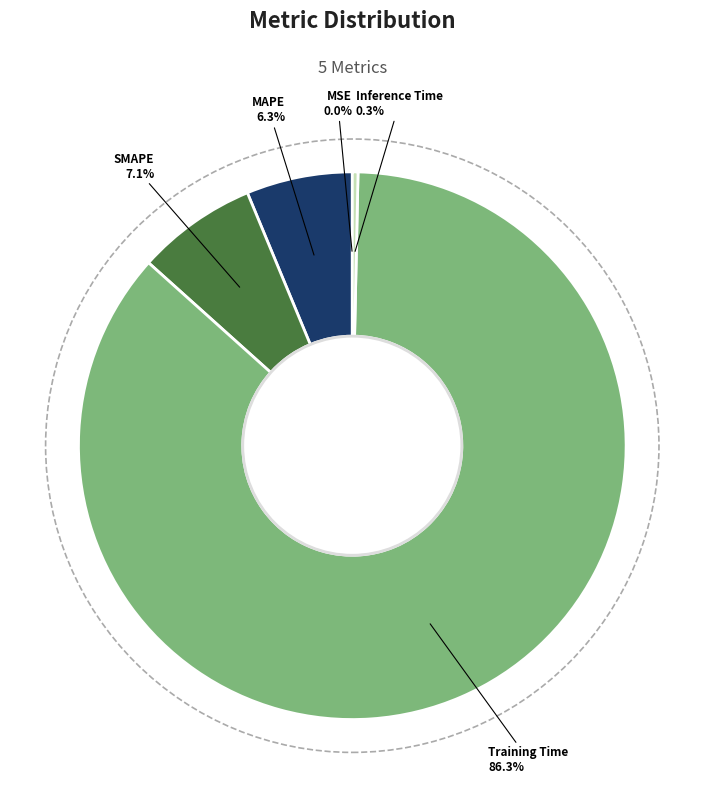

Does Training Time account for over 50% of the chart?

Yes